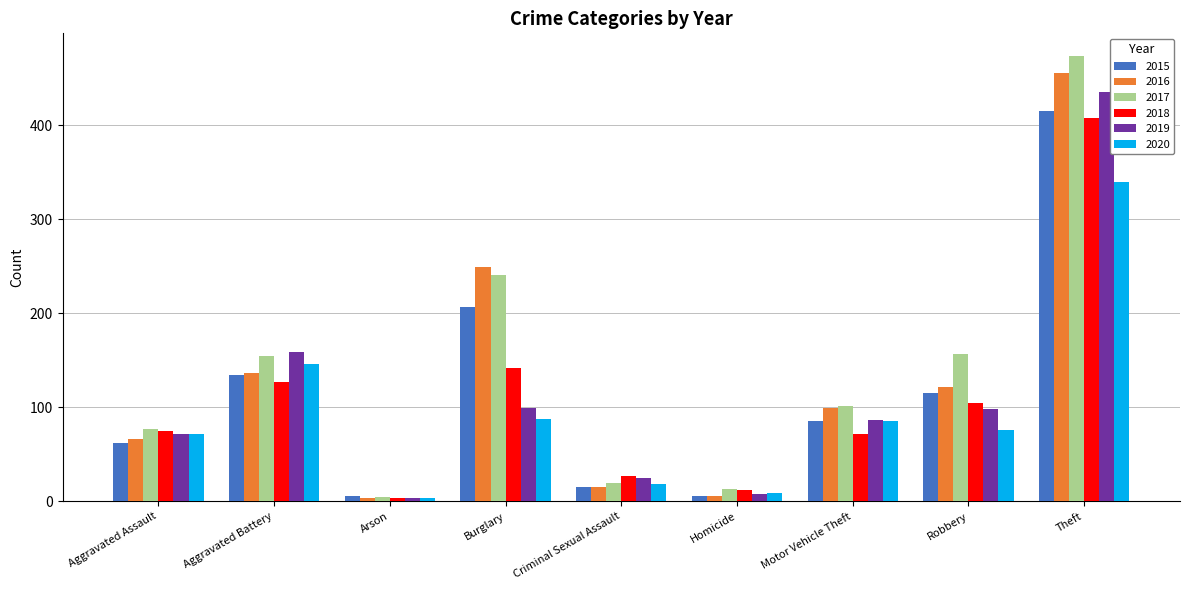

What is the average value of the 2019 series?

109